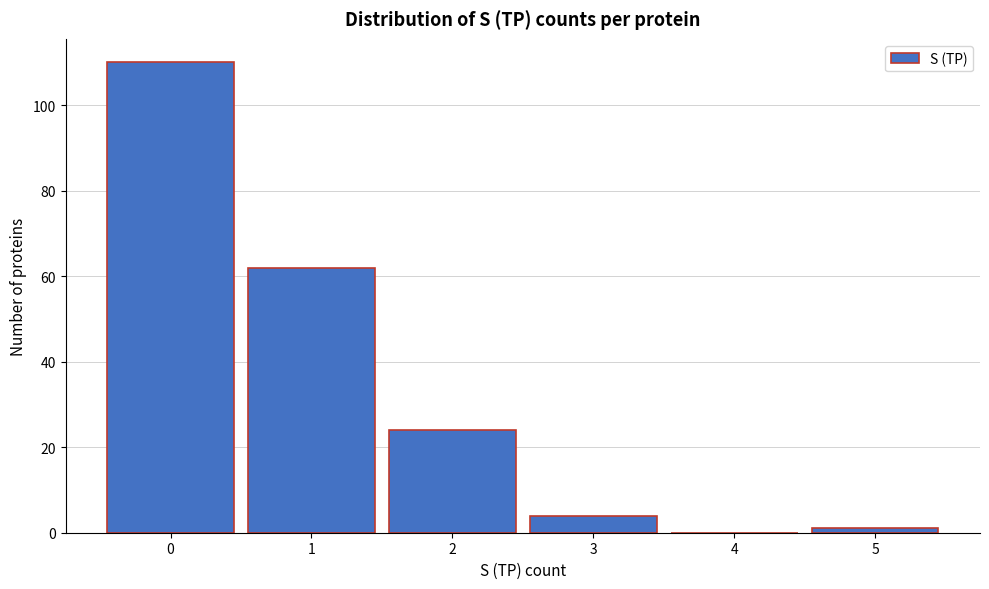

Reading left to right, transcribe this chart: for each bar, give the range it covers on the x-axis and its height. The values are not printed on the chart, so give them approximately, as read against the axis.

-0.5 to 0.5: 110
0.5 to 1.5: 62
1.5 to 2.5: 24
2.5 to 3.5: 4
3.5 to 4.5: 0
4.5 to 5.5: under 2